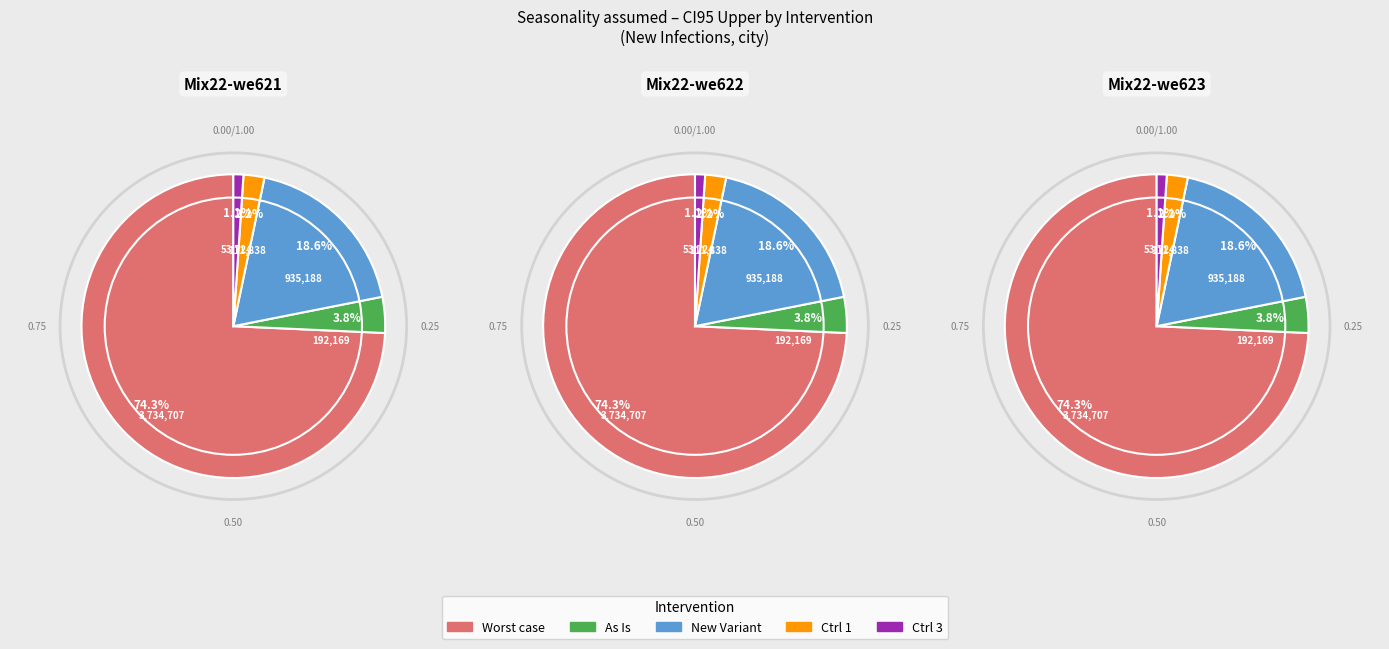

What is the total percentage of Ctrl 3: large redn in trans and As Is?

4.9%